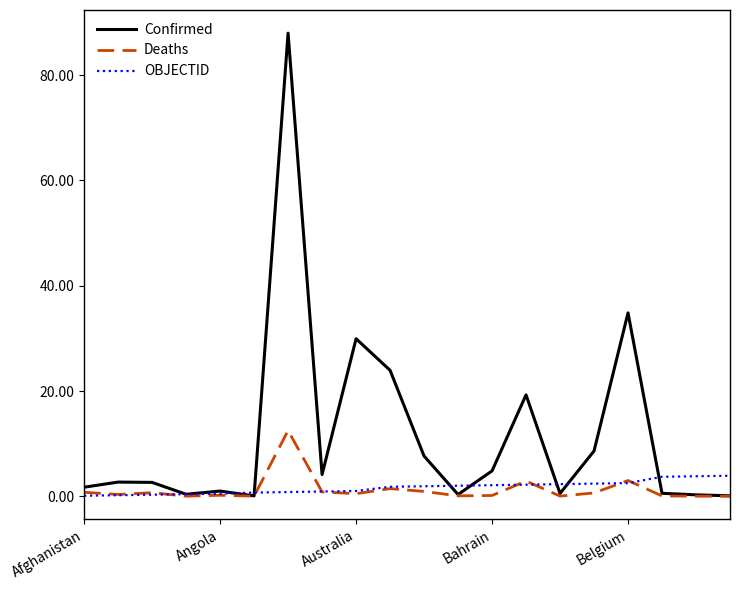

Rank the series by their maximum value, from highest to lowest.

Confirmed, Deaths, OBJECTID